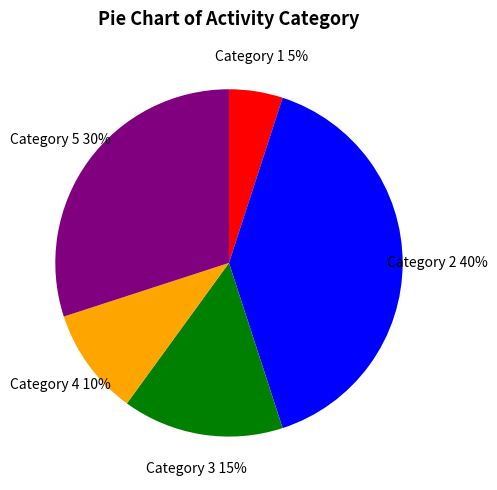

Is it true that Category 3 is 3% of the pie?

False